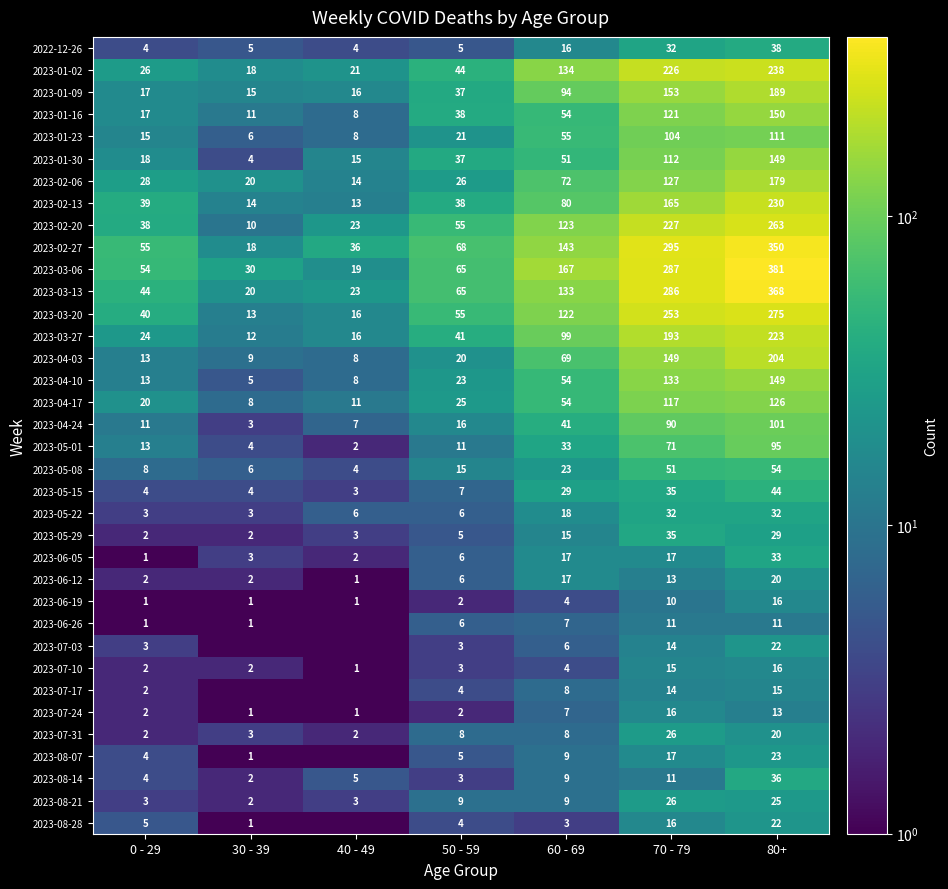

At which label is 2023-03-27 closest to 117?

60 - 69